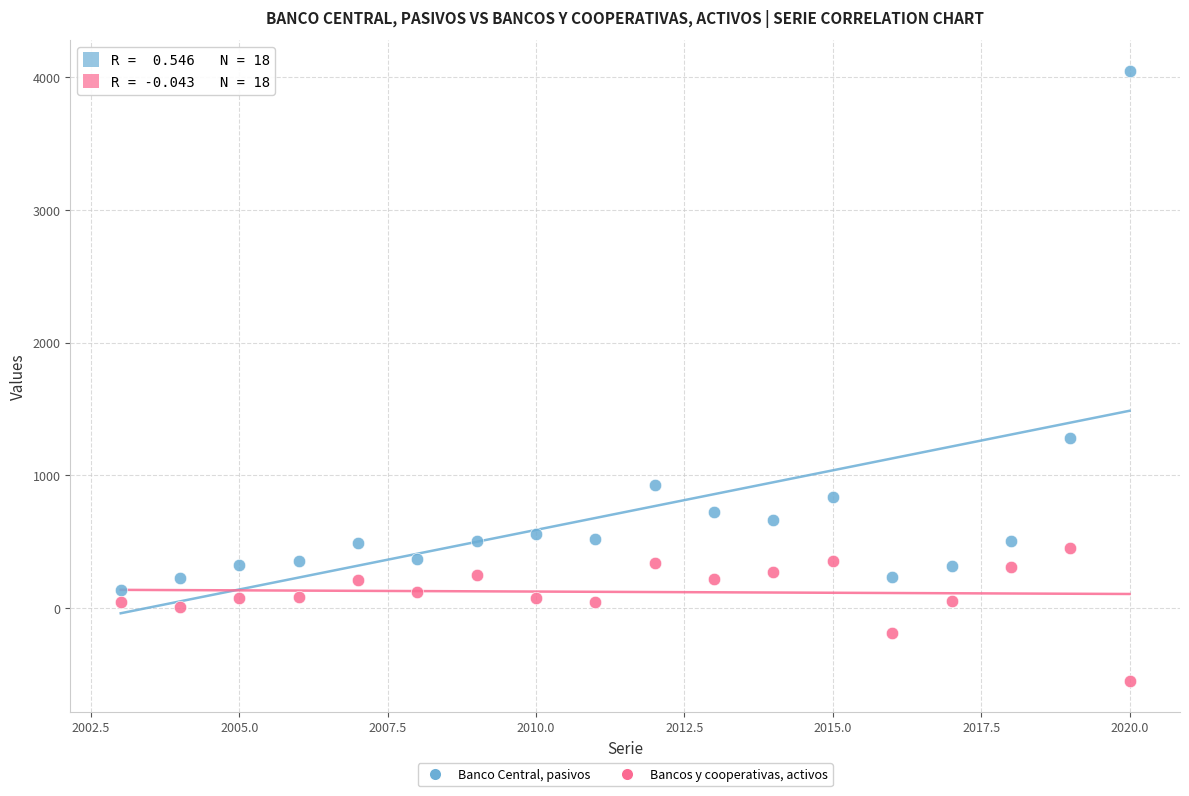

Which series reaches the minimum Y coordinate?

Bancos y cooperativas, activos